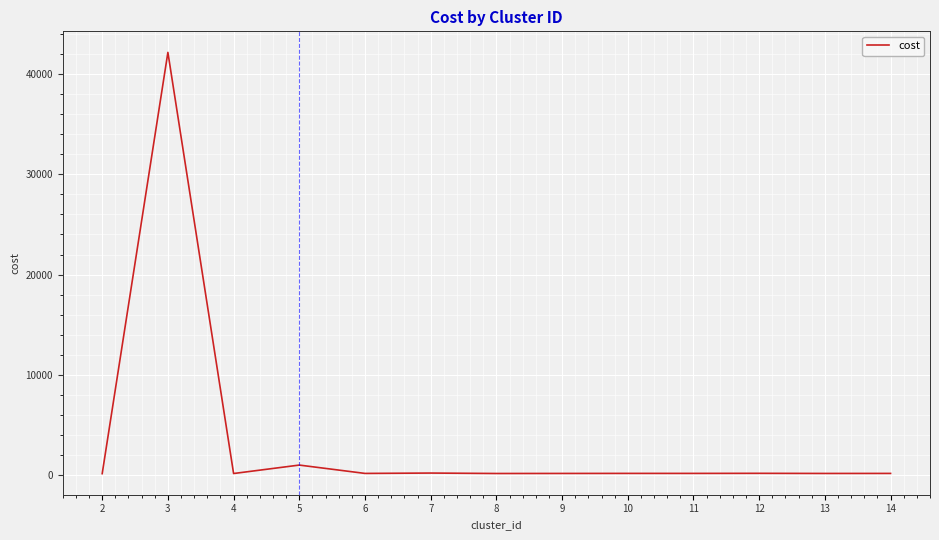

The value at 5 is 996.0. True or false?

True